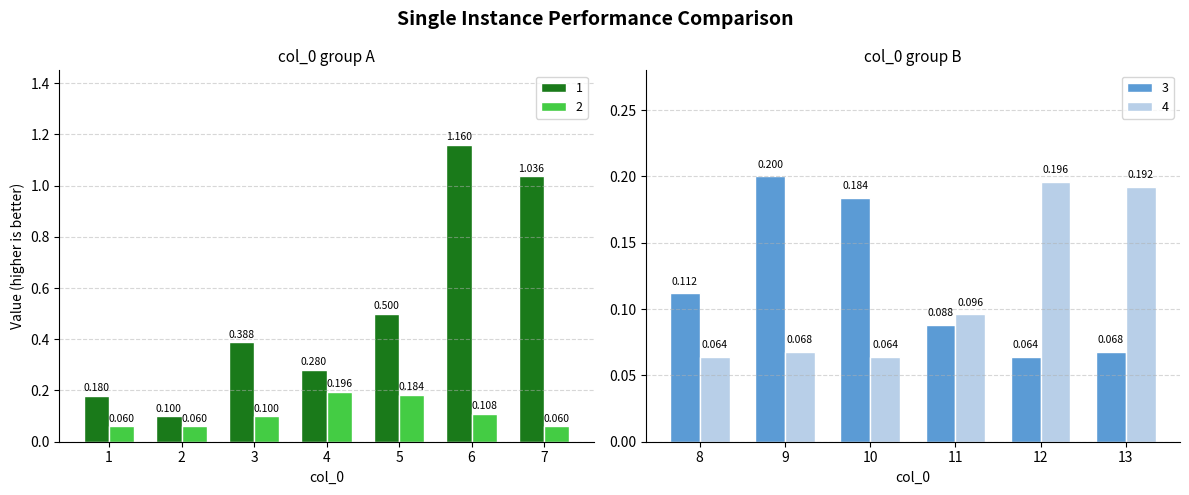

Which series has the largest total across all categories?

1